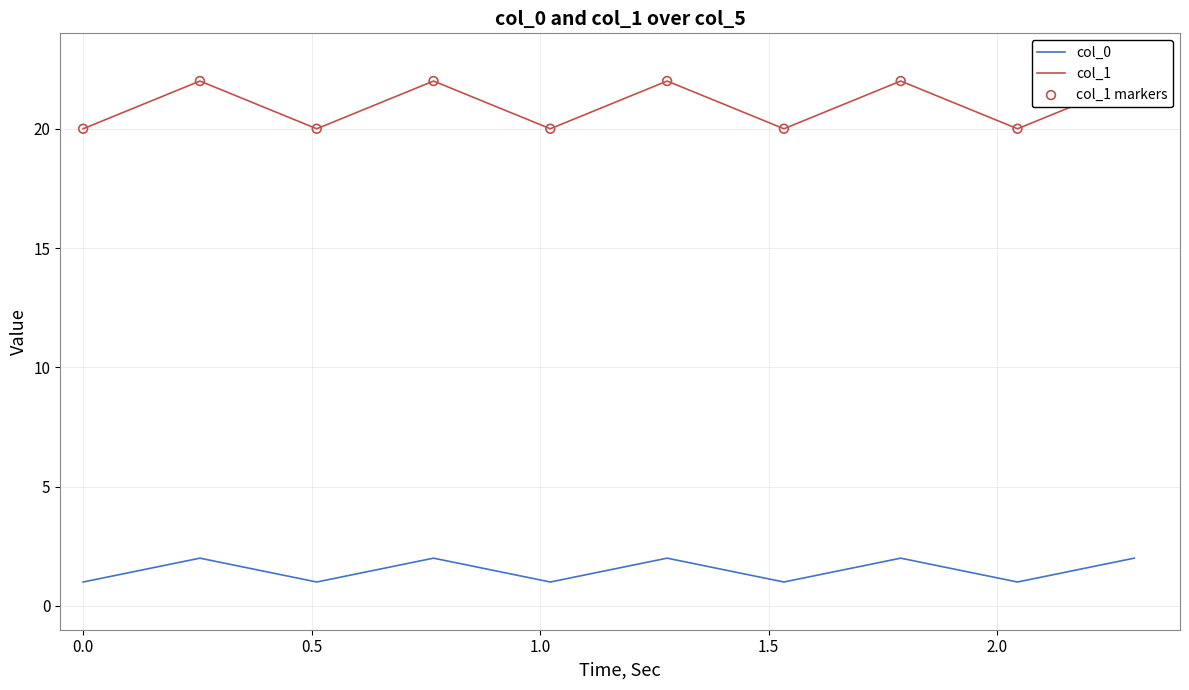

Which series reaches the minimum Y coordinate?

col_0